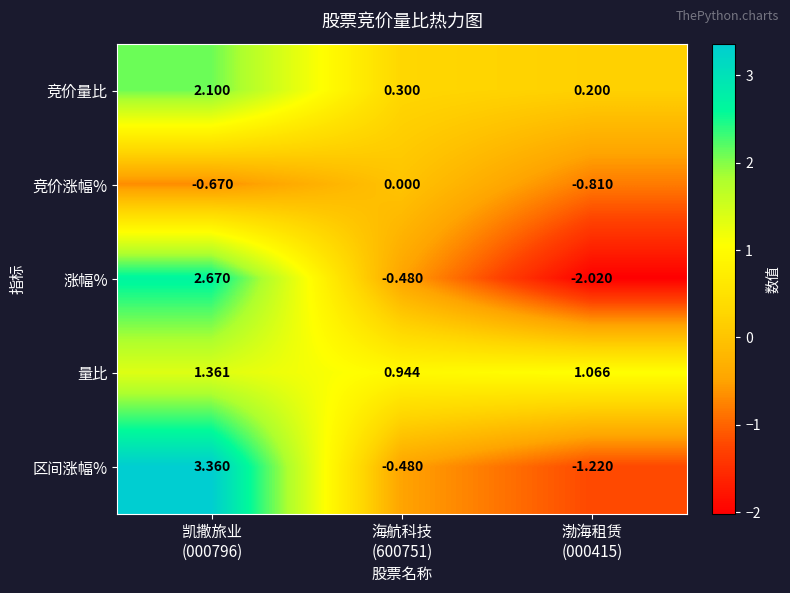

Which series has the widest spread of values?

涨幅%